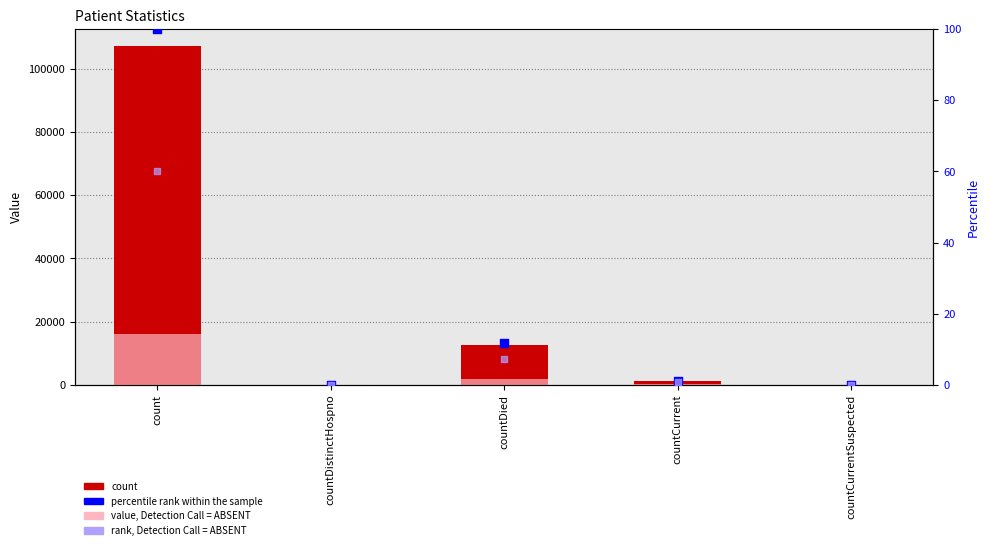

Which series has the largest Y range (max minus min)?

count